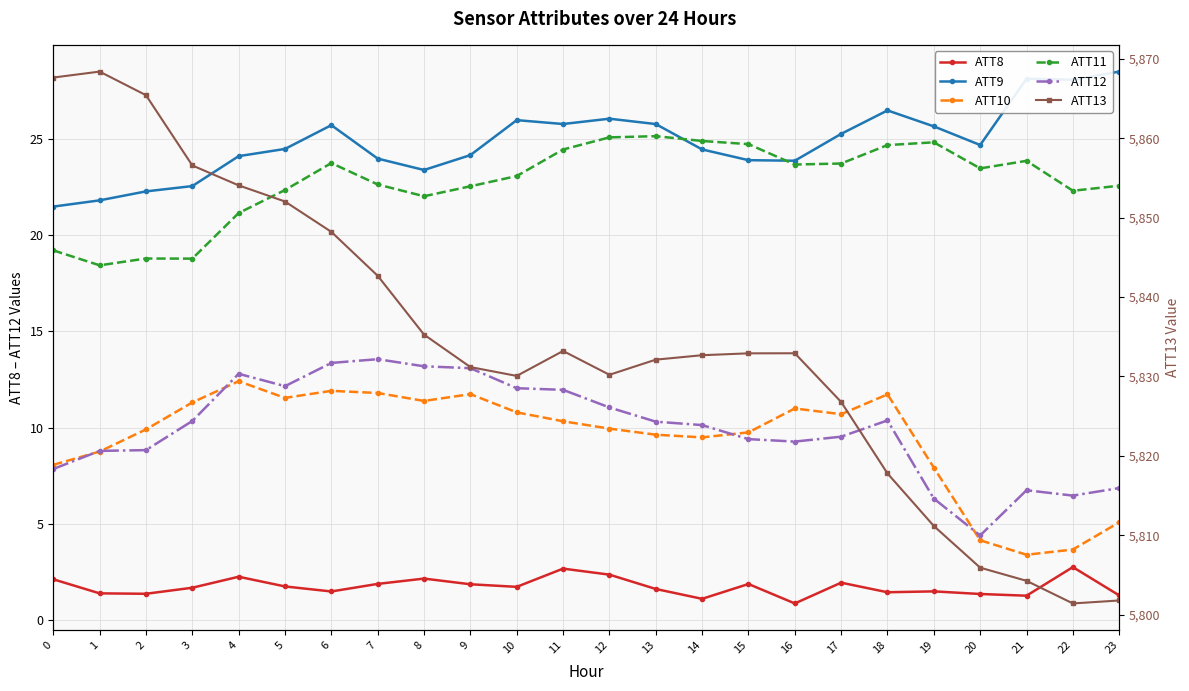

Is the value of ATT10 at 0 greater than the value of ATT11 at 21?

No